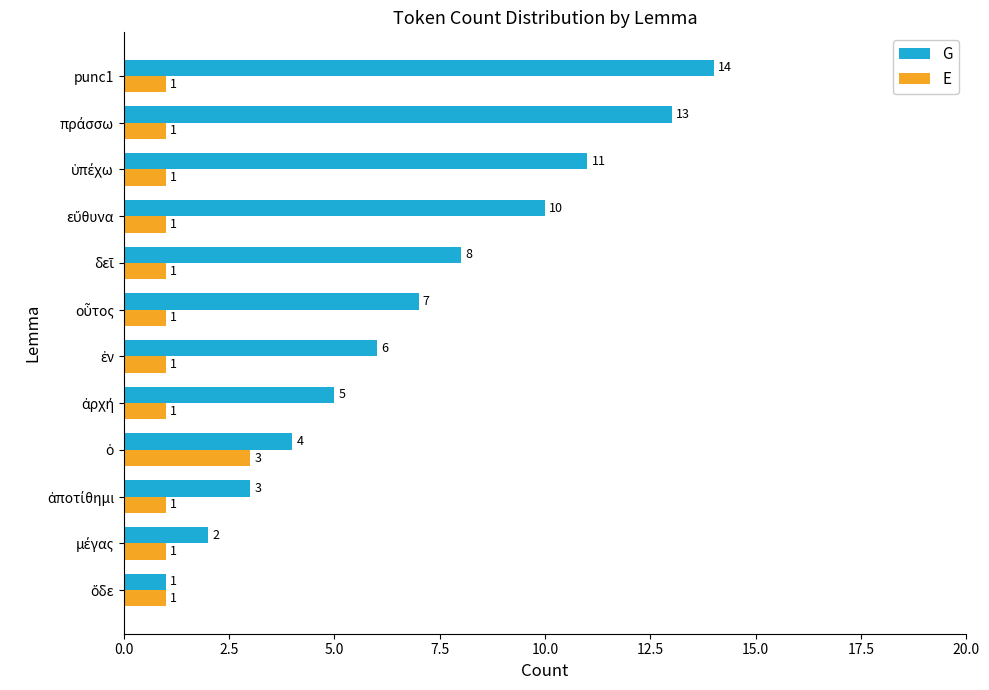

How many E values are between 1 and 2?

11